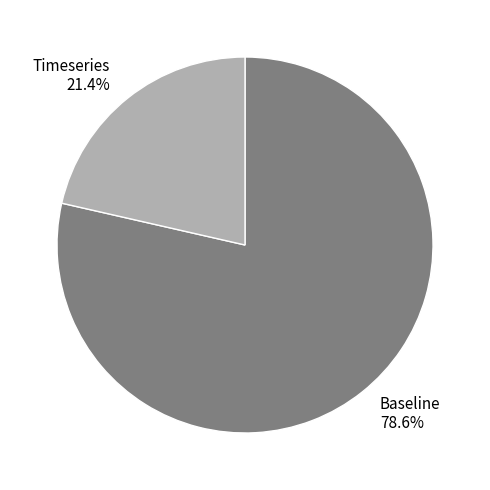

Do Timeseries and Baseline together represent more than half of the pie?

Yes